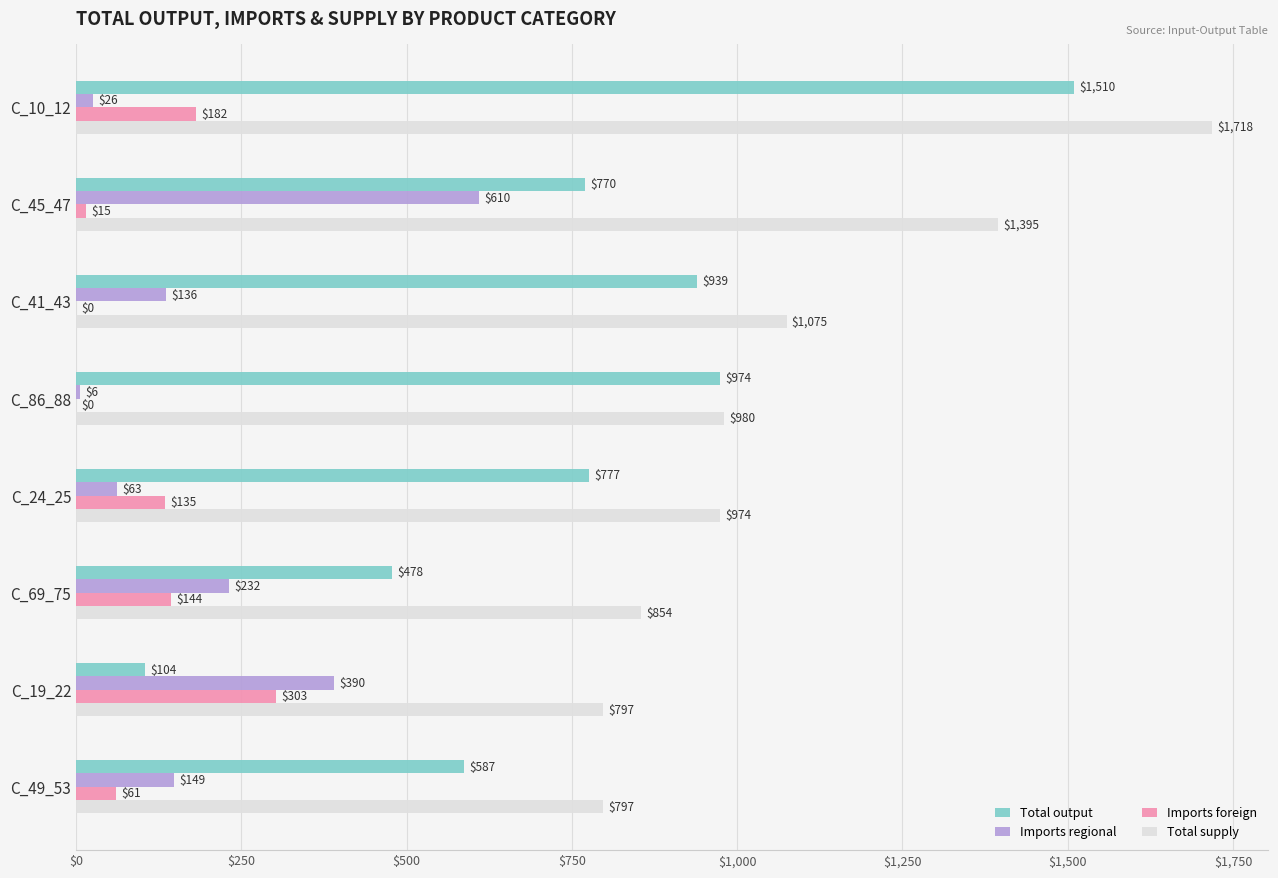

What value does the Imports foreign series have at C_45_47?

15.2